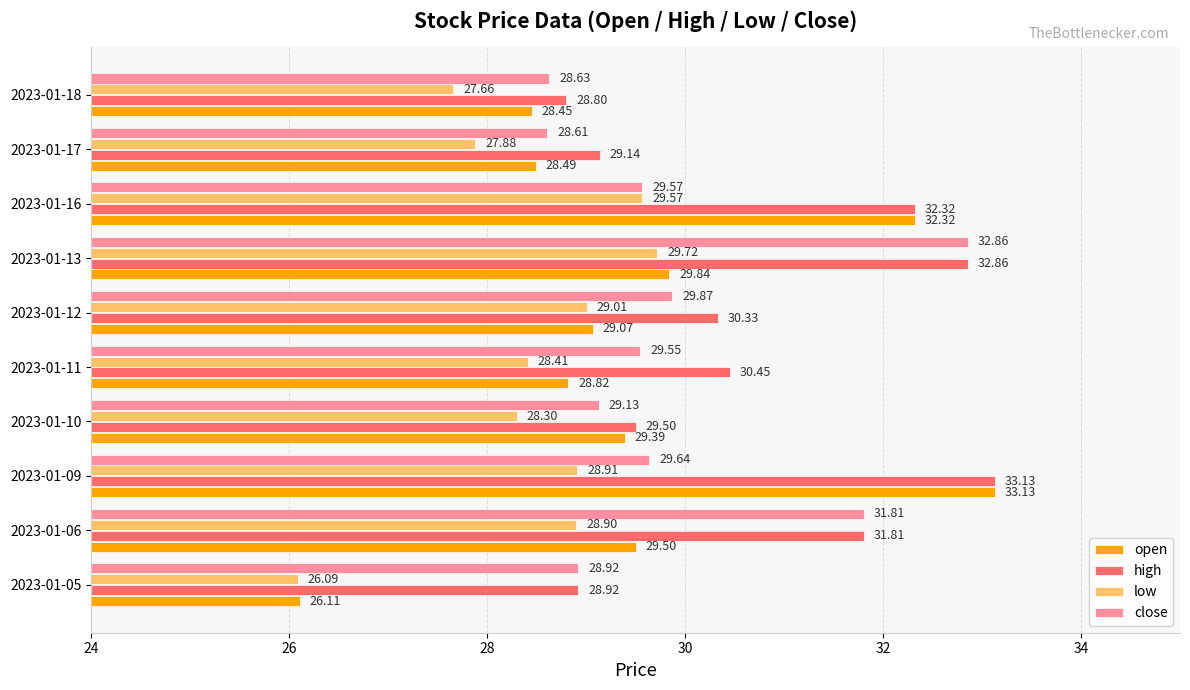

At how many categories does at least one series exceed 30?

6